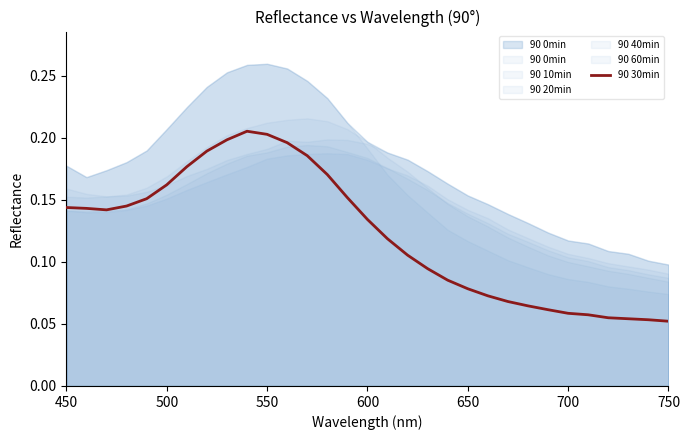

The value of 90 30min at 750 is 0.0. True or false?

False